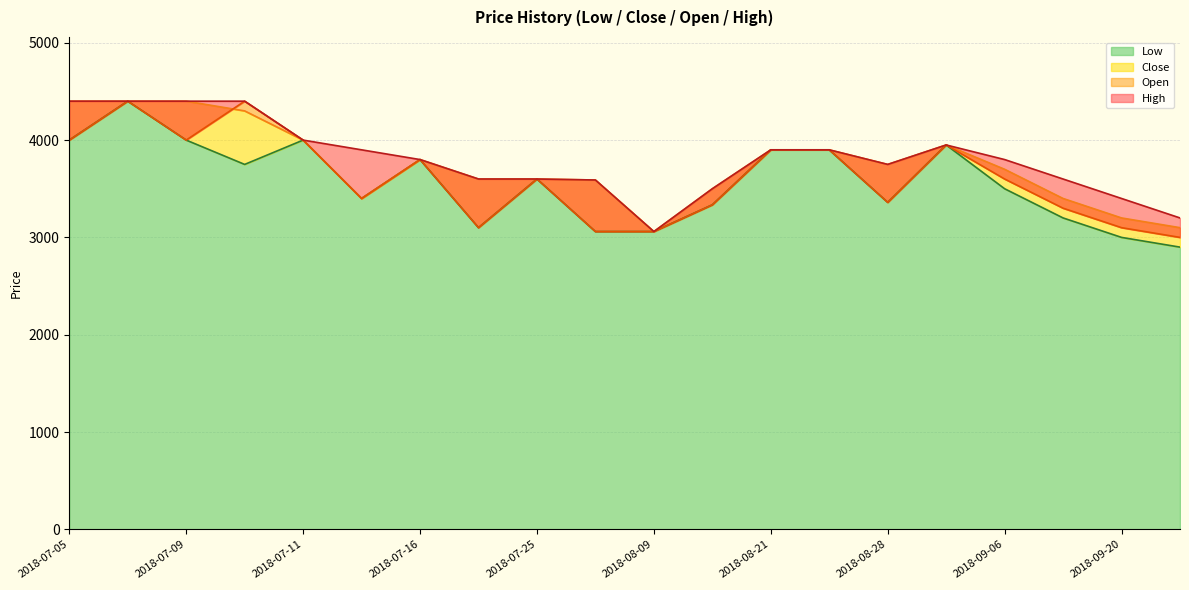

True or false: High and Low intersect in this chart.

False